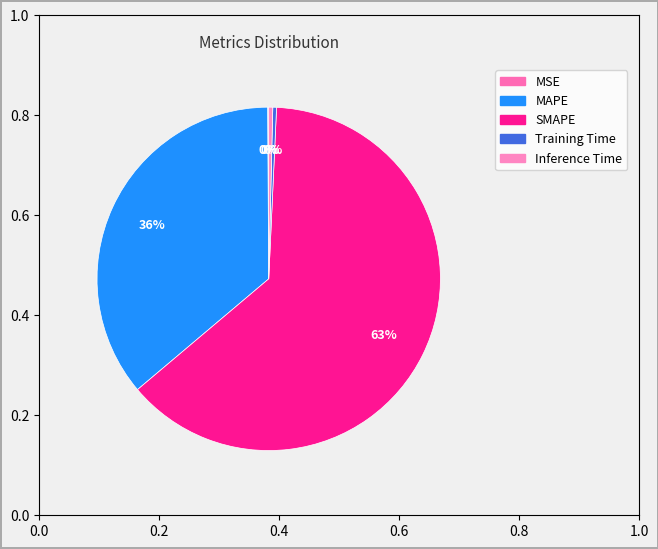

The Inference Time slice represents 0% of the pie. True or false?

True